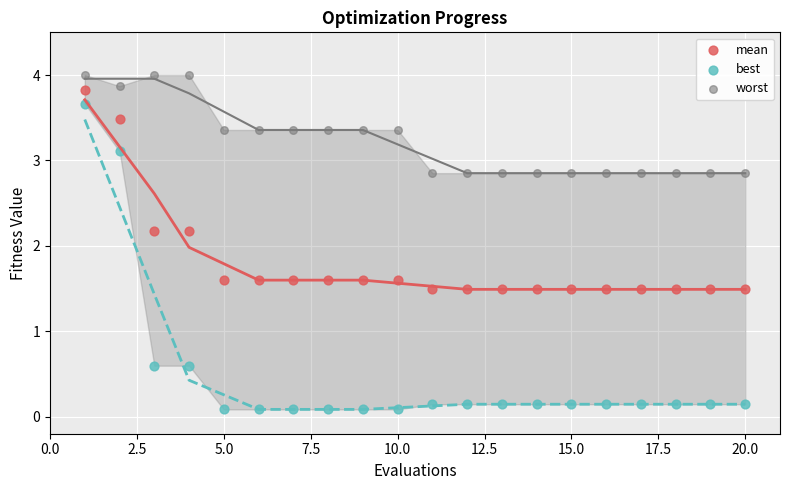

Which series reaches the maximum Y coordinate?

worst